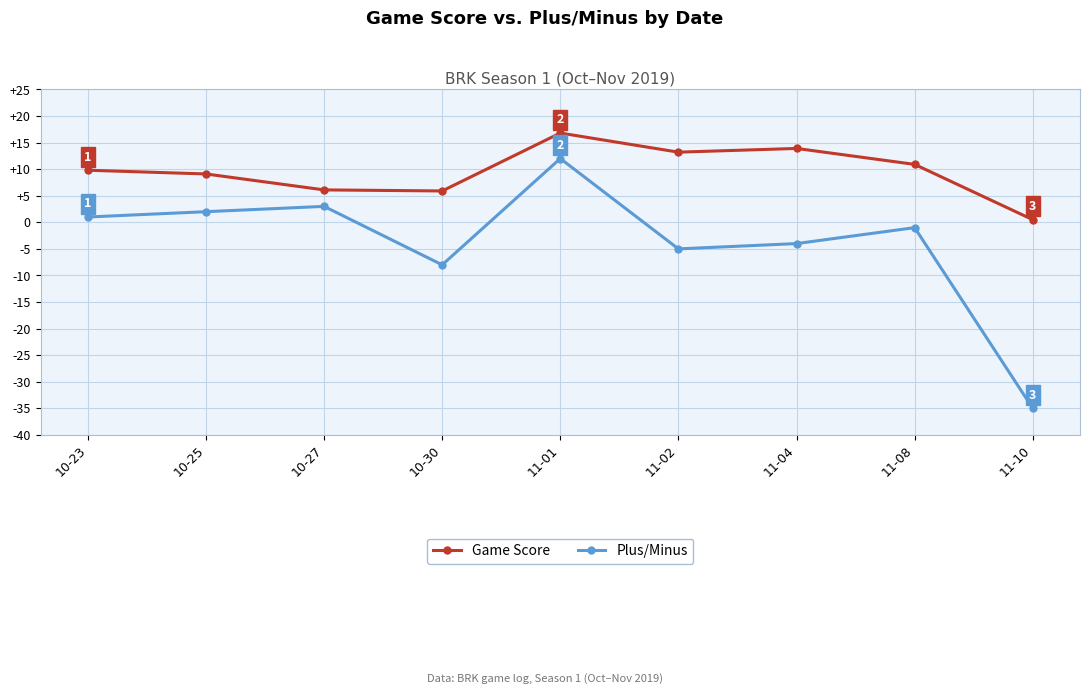

True or false: Plus/Minus and Game Score intersect in this chart.

False